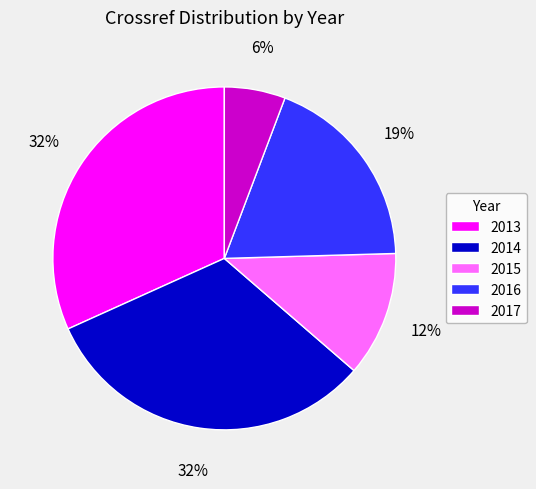

To the nearest percent, what percentage of the pie is 2016?

19%